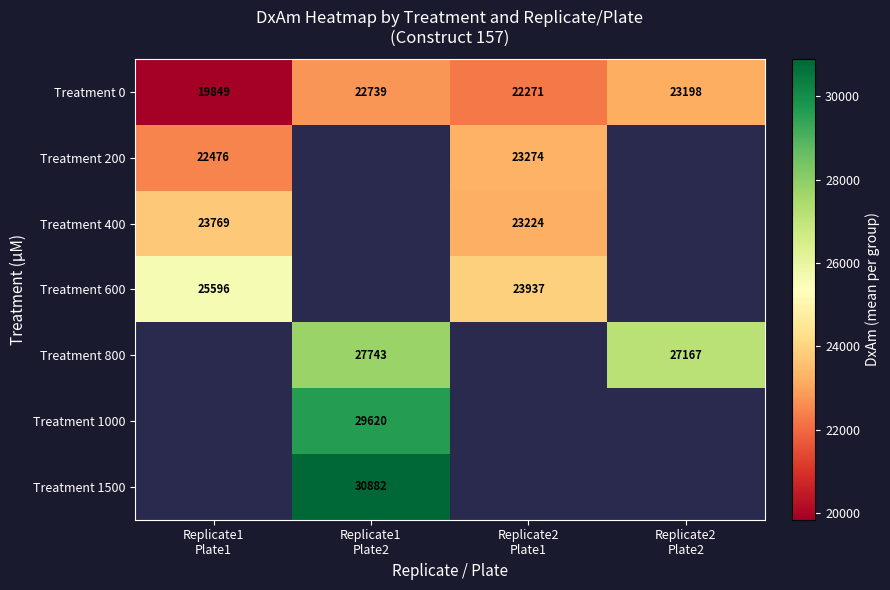

Count the number of data series in this chart.

7